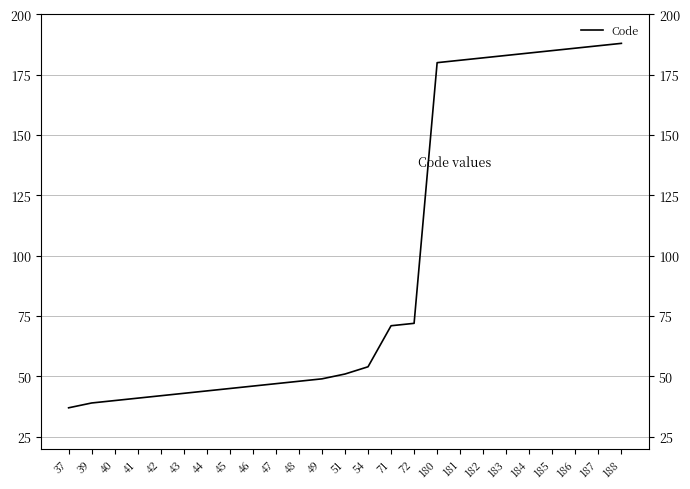

Is it true that the value at 42 is 42?

True